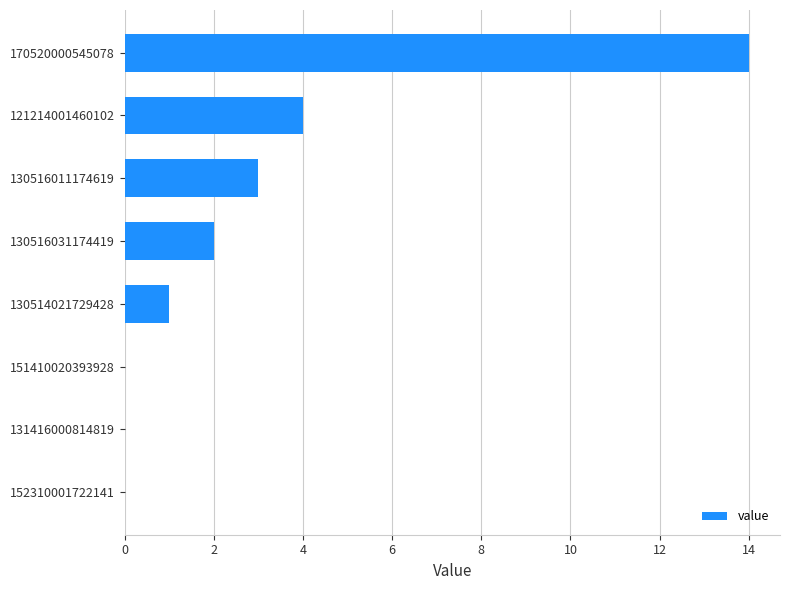

How many series are shown in this chart?

1